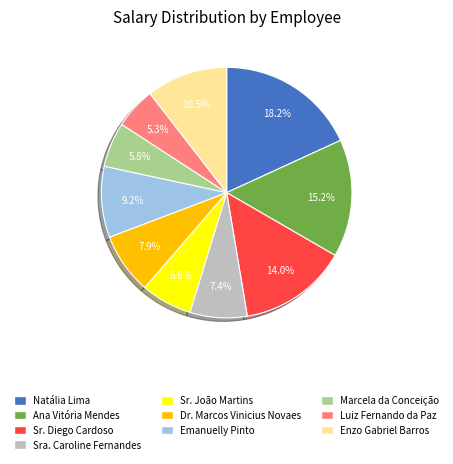

How many segments does this pie chart have?

10